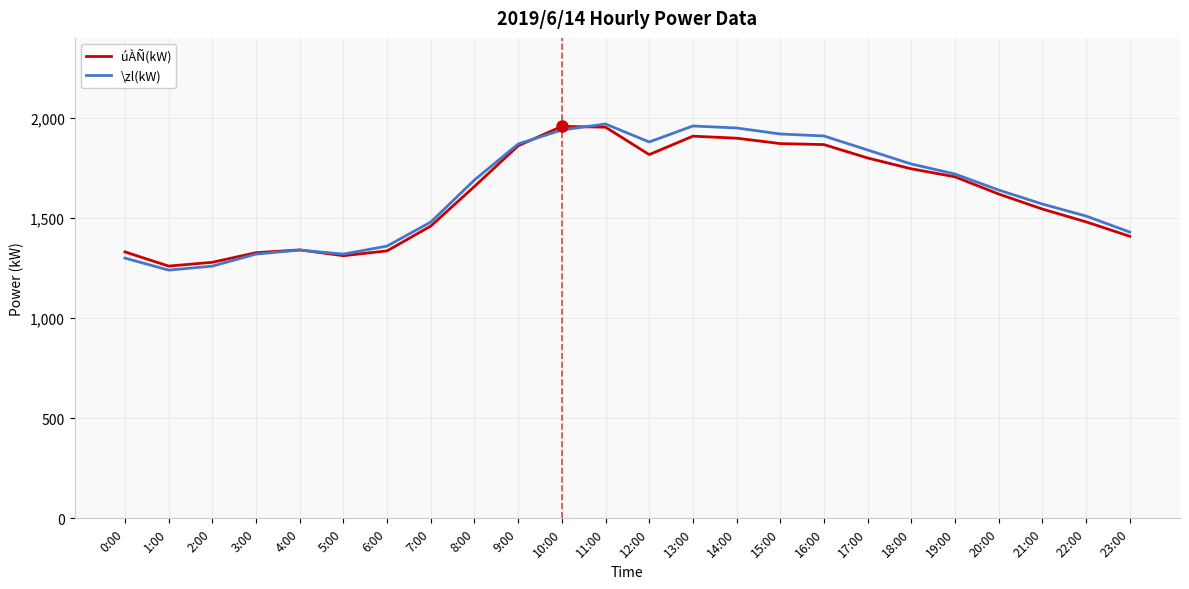

Which series has the widest spread of values?

\zl(kW)